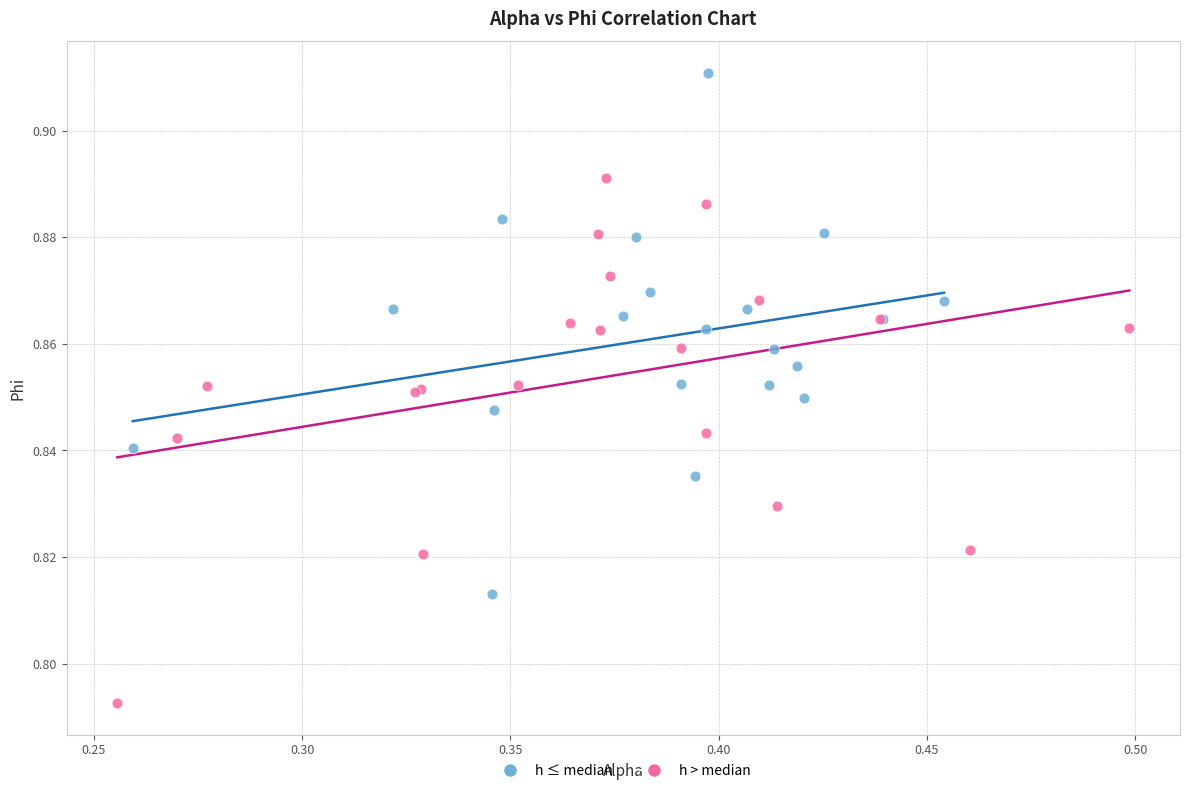

Which series reaches the maximum Y coordinate?

h ≤ median